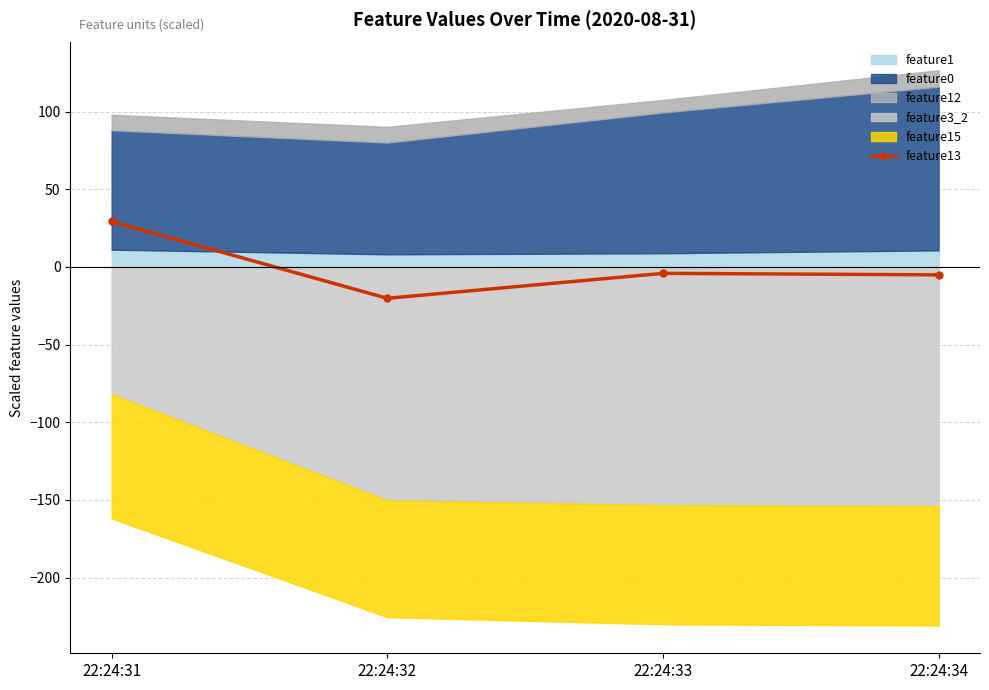

True or false: the data has more than 1 interior local peaks.

False